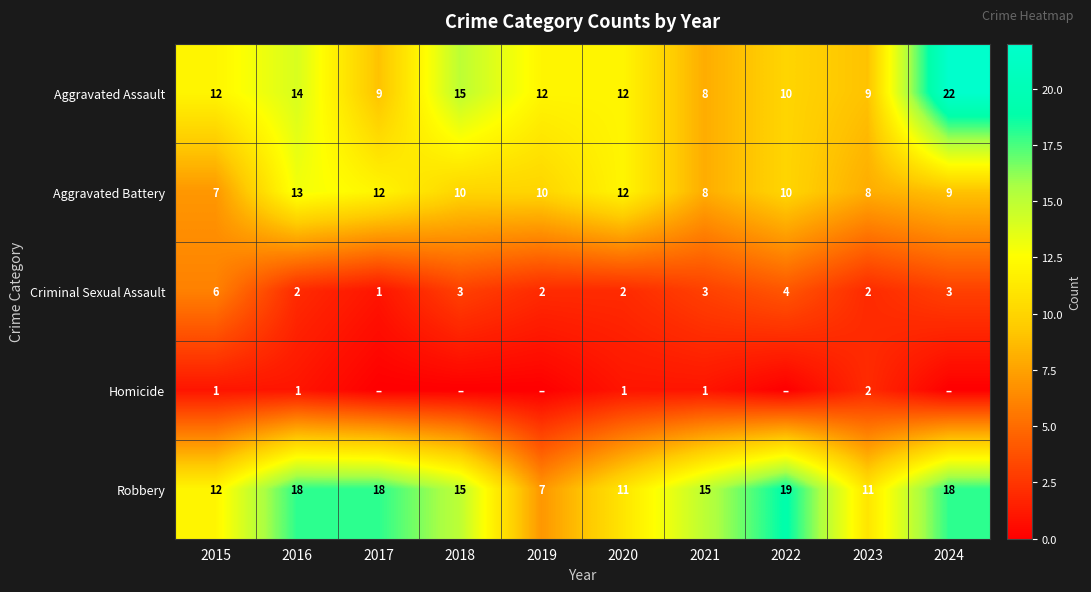

Is it true that Homicide equals 1 at 2021?

True